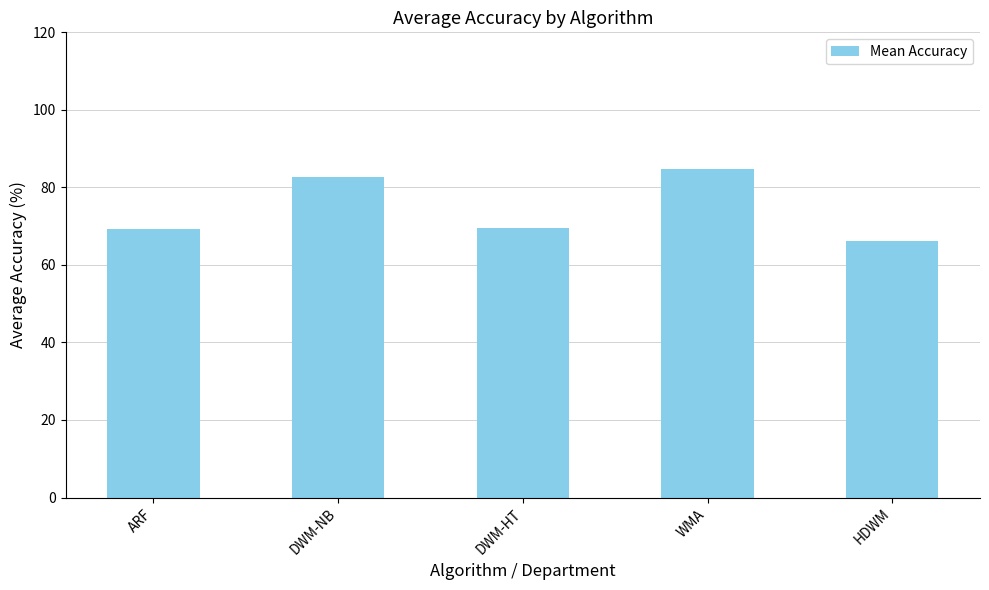

What is the change in value from DWM-HT to WMA?

+15.3